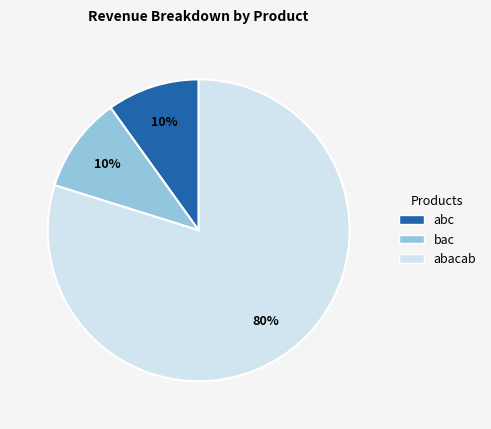

To the nearest percent, what portion does abc represent?

10%